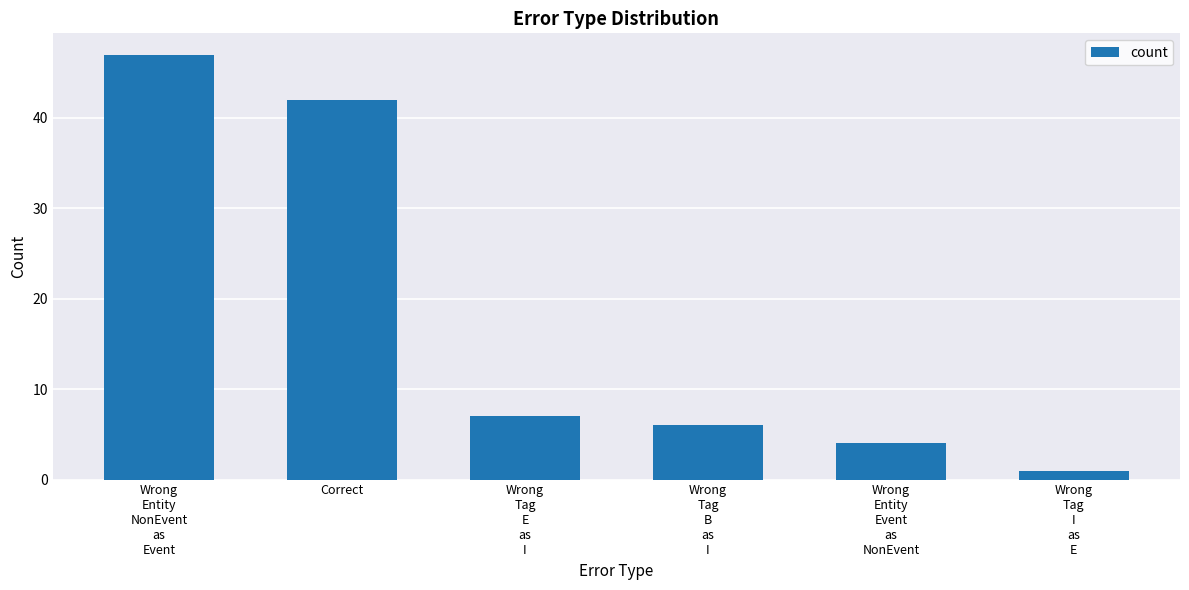

What is the approximate value at Wrong
Tag
E
as
I, to the nearest 5?

5